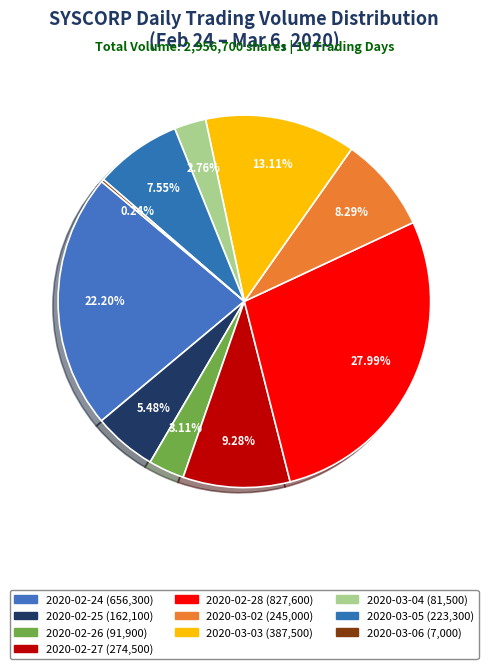

To the nearest percent, what percentage of the pie is 2020-02-28?

28%